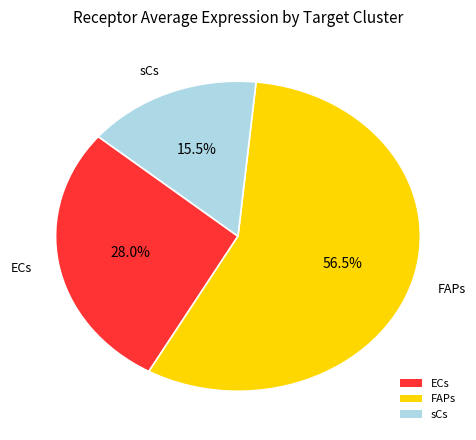

Which slice is the smallest?

sCs